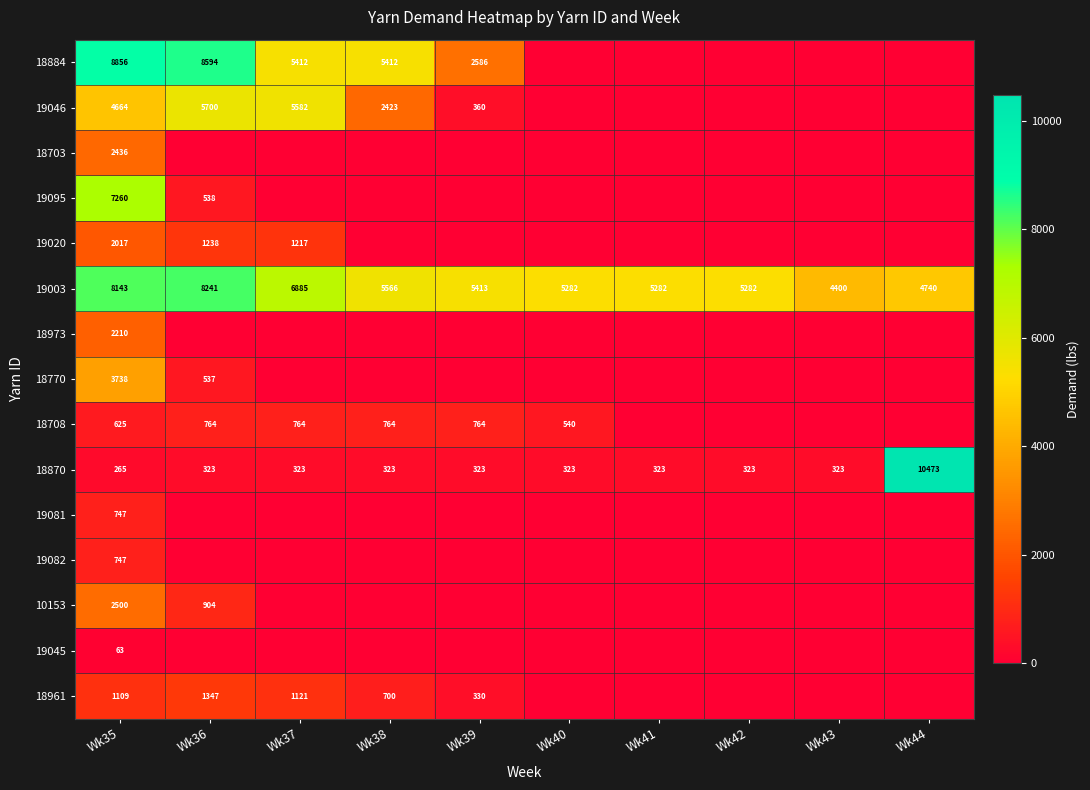

What is the maximum value for 18870?

10473